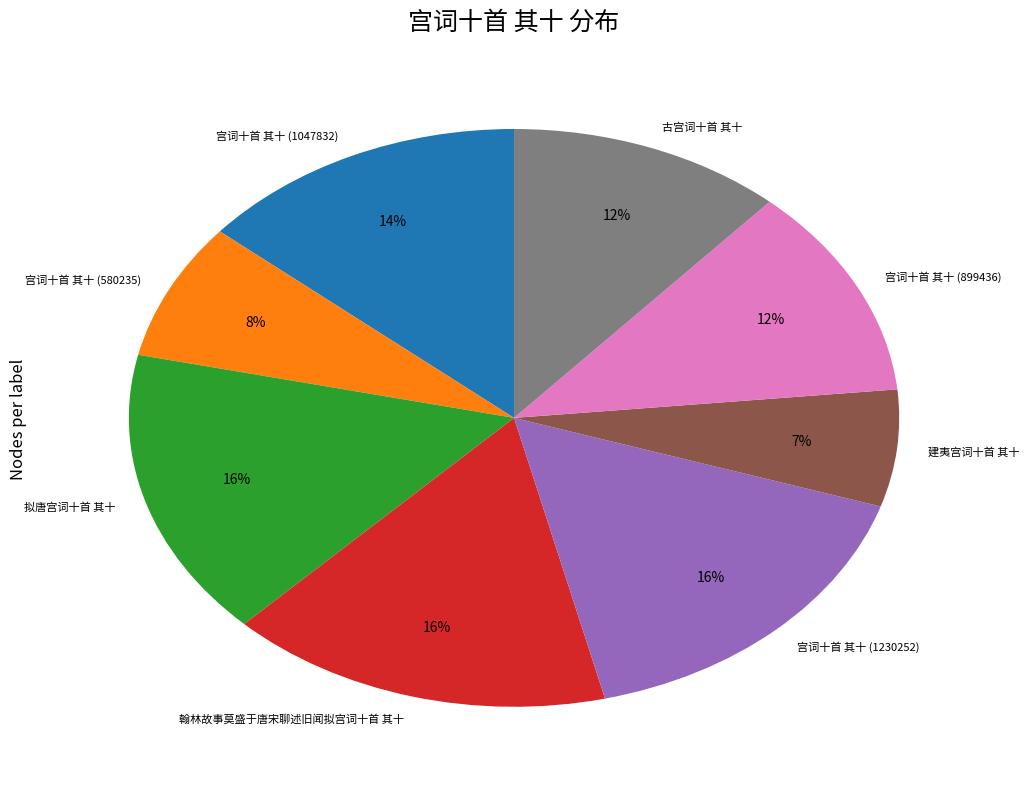

Which has a higher value, 拟唐宫词十首 其十 or 宫词十首 其十 (580235)?

拟唐宫词十首 其十